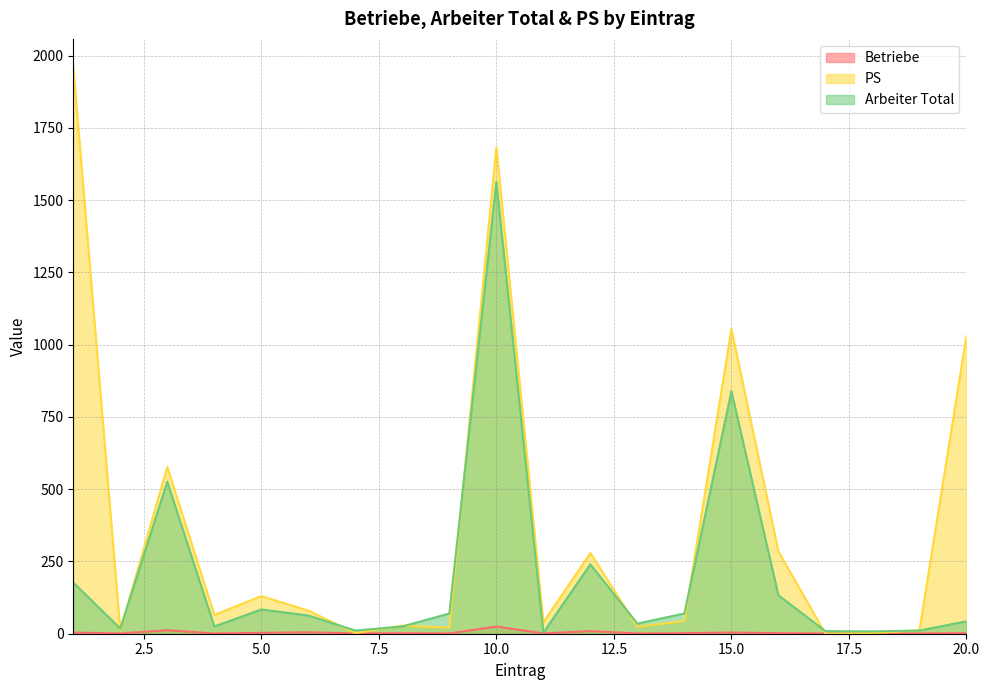

True or false: Betriebe has a value of 2 at 11.

False